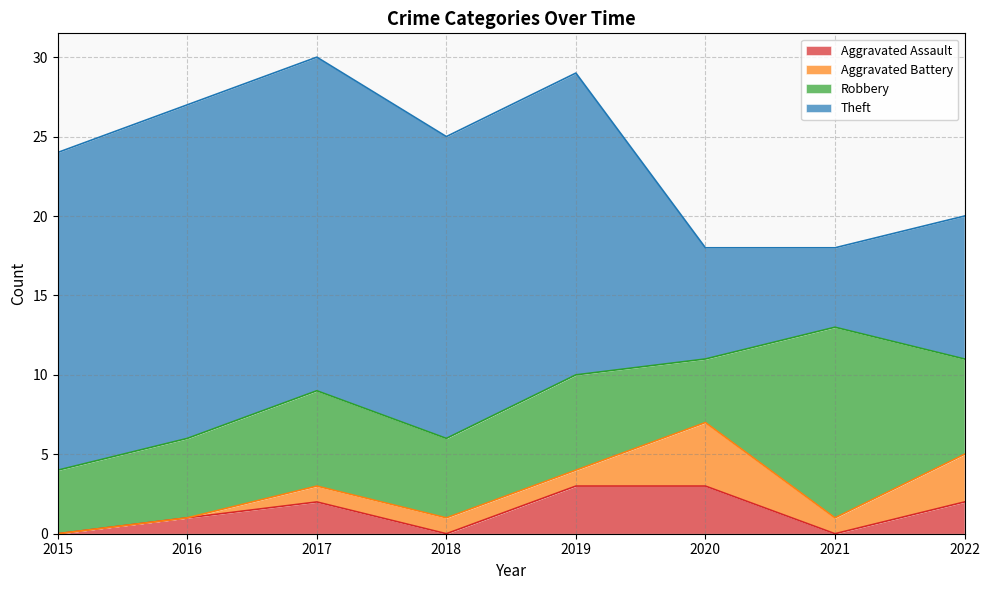

Reading right to left, what are all the values shown in this chart?

Aggravated Assault: 2	0	3	3	0	2	1	0
Aggravated Battery: 3	1	4	1	1	1	0	0
Robbery: 6	12	4	6	5	6	5	4
Theft: 9	5	7	19	19	21	21	20